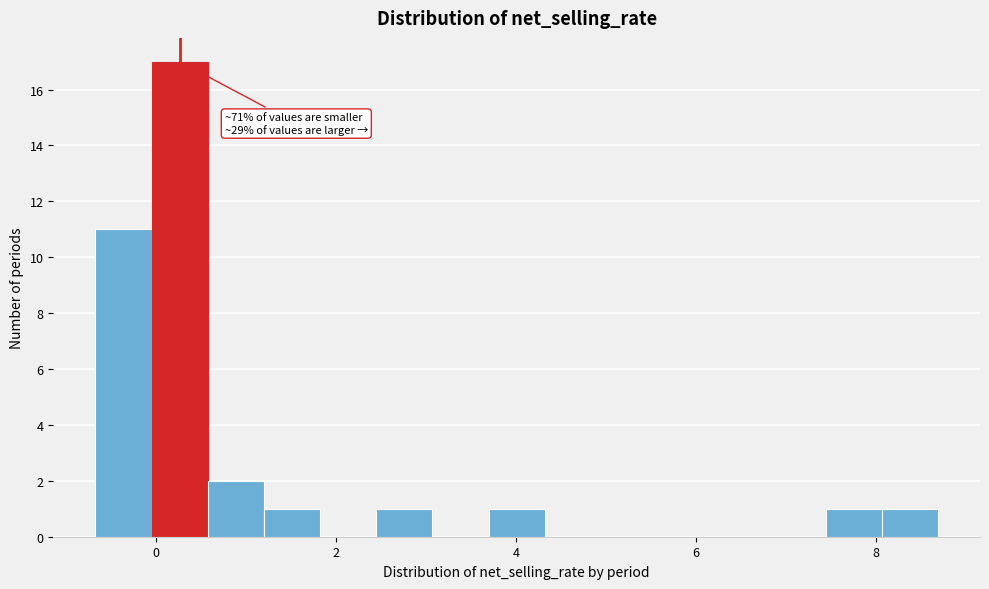

Read against the x-axis, roughly where is the centre of the tallest bar?

0.2